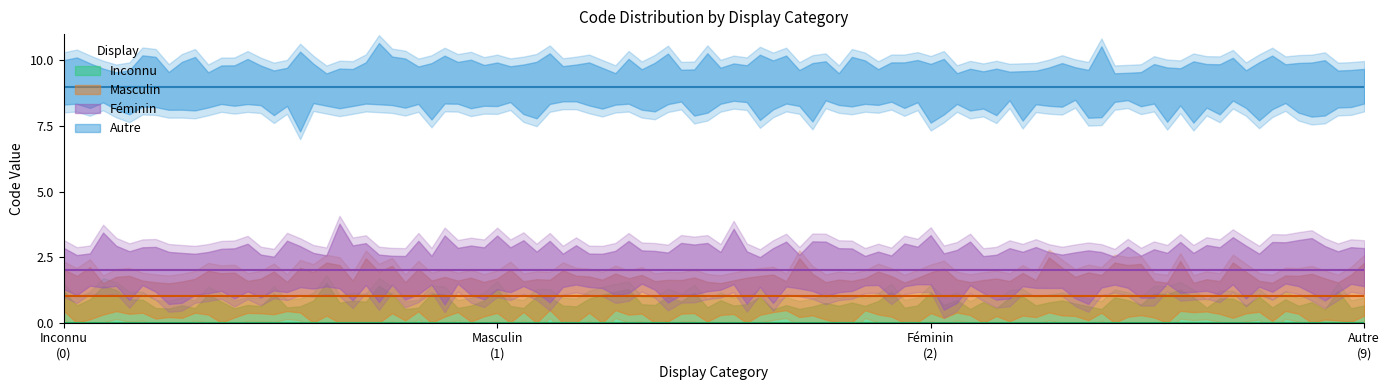

What is the value of the Féminin point at the 4th from the left?

2